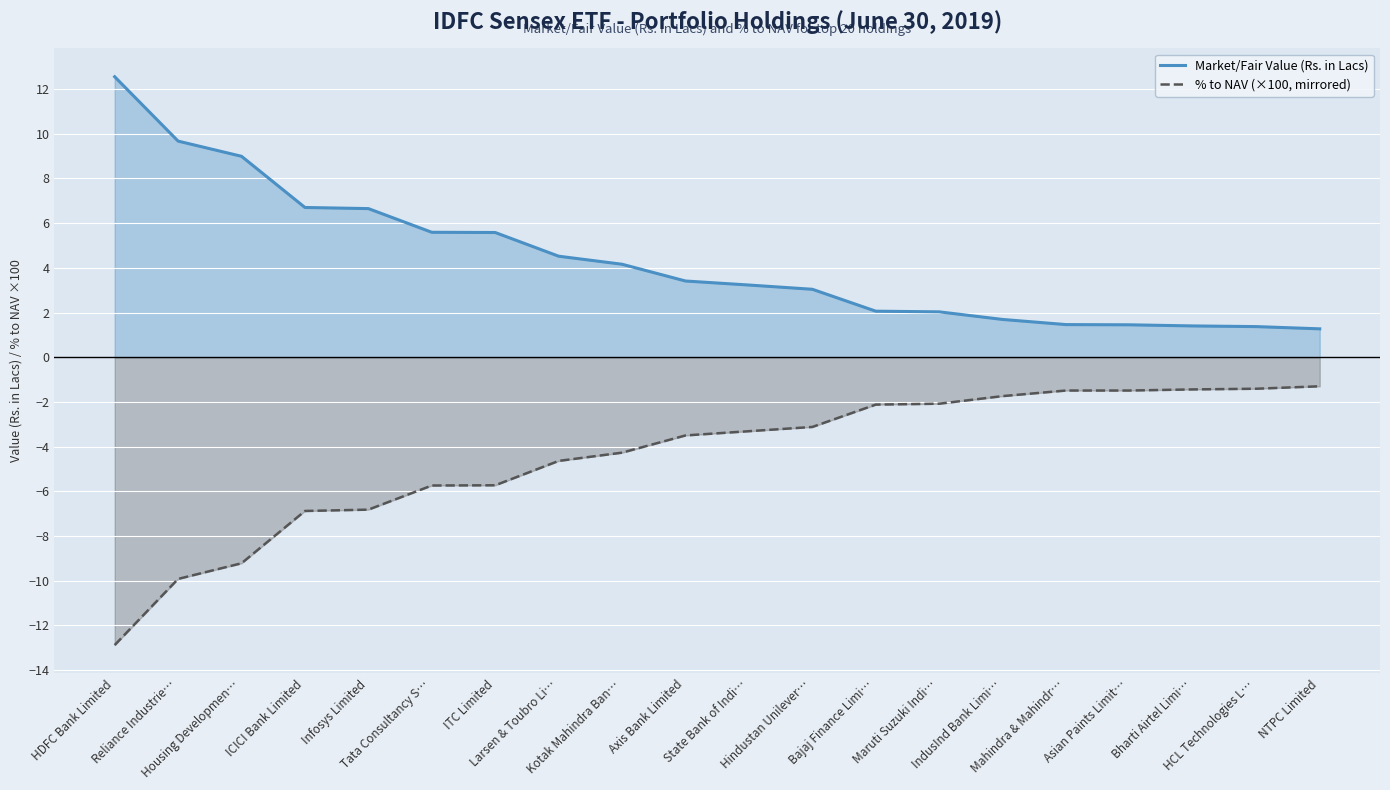

Reading left to right, what are all the values shown in this chart?

Market/Fair Value (Rs. in Lacs): 12.6	9.7	9.0	6.7	6.7	5.6	5.6	4.5	4.2	3.4	3.2	3.0	2.1	2.0	1.7	1.5	1.4	1.4	1.4	1.3
% to NAV (×100, mirrored): -12.9	-9.9	-9.2	-6.9	-6.8	-5.7	-5.7	-4.6	-4.3	-3.5	-3.3	-3.1	-2.1	-2.1	-1.7	-1.5	-1.5	-1.4	-1.4	-1.3